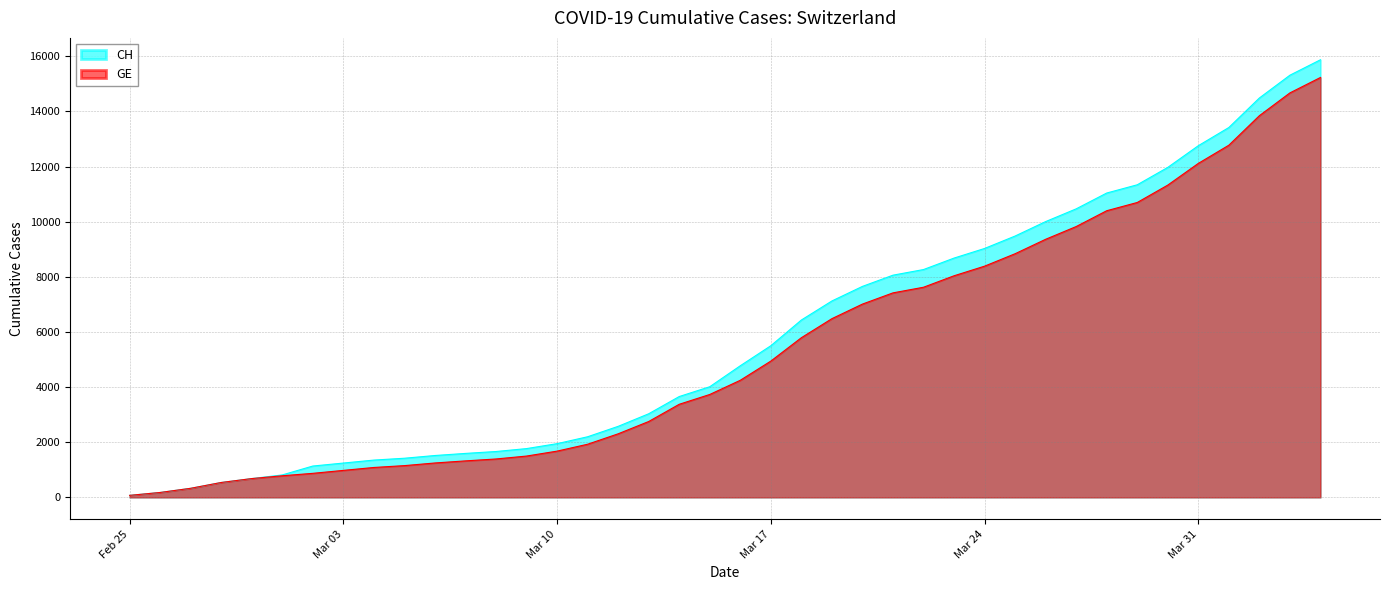

What is the value of the GE point at the 37th from the left?

12776